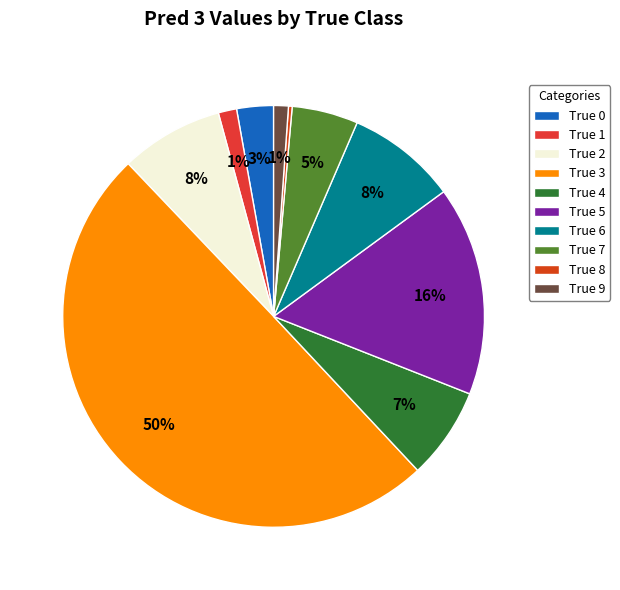

What is the ratio of the value at True 3 to the value at True 5?

3.1